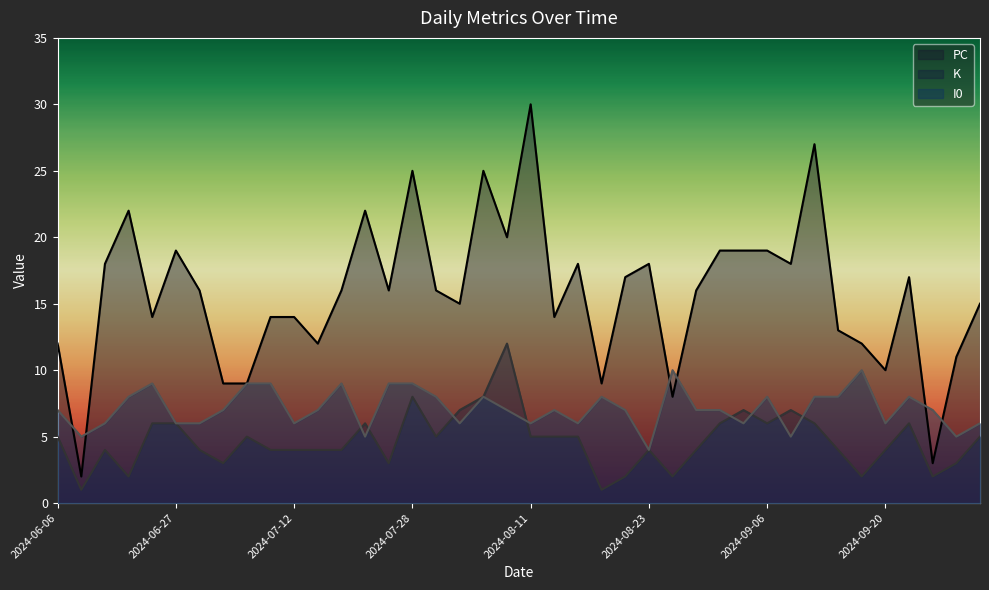

How many categories are shown in the chart?

40